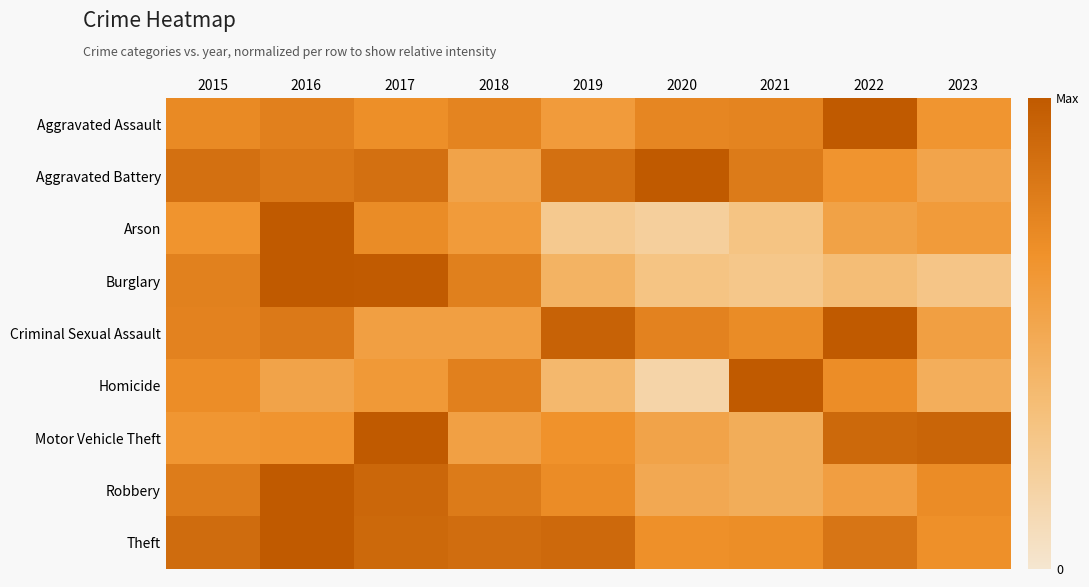

Reading right to left, transcribe all the data shown in this chart.

Aggravated Assault: 2023=0.6	2022=1.0	2021=0.7	2020=0.7	2019=0.6	2018=0.7	2017=0.7	2016=0.8	2015=0.7
Aggravated Battery: 2023=0.5	2022=0.6	2021=0.8	2020=1.0	2019=0.9	2018=0.5	2017=0.9	2016=0.8	2015=0.9
Arson: 2023=0.6	2022=0.6	2021=0.3	2020=0.2	2019=0.2	2018=0.6	2017=0.7	2016=1.0	2015=0.7
Burglary: 2023=0.3	2022=0.3	2021=0.3	2020=0.3	2019=0.4	2018=0.8	2017=1.0	2016=1.0	2015=0.8
Criminal Sexual Assault: 2023=0.6	2022=1.0	2021=0.7	2020=0.8	2019=0.9	2018=0.6	2017=0.6	2016=0.8	2015=0.8
Homicide: 2023=0.5	2022=0.7	2021=1.0	2020=0.2	2019=0.4	2018=0.8	2017=0.6	2016=0.5	2015=0.7
Motor Vehicle Theft: 2023=0.9	2022=0.9	2021=0.5	2020=0.5	2019=0.7	2018=0.6	2017=1.0	2016=0.6	2015=0.6
Robbery: 2023=0.7	2022=0.6	2021=0.5	2020=0.5	2019=0.7	2018=0.8	2017=0.9	2016=1.0	2015=0.8
Theft: 2023=0.7	2022=0.8	2021=0.7	2020=0.7	2019=0.9	2018=0.9	2017=0.9	2016=1.0	2015=0.9